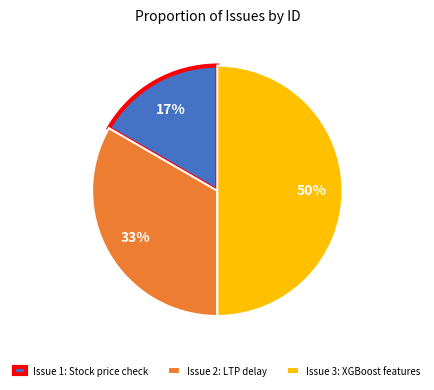

Is it true that Issue 3: XGBoost features is 50% of the pie?

True